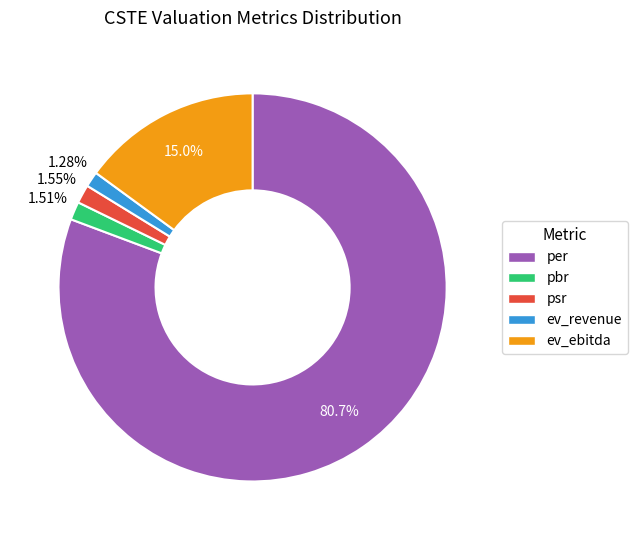

What percentage is the per slice, to the nearest percent?

81%